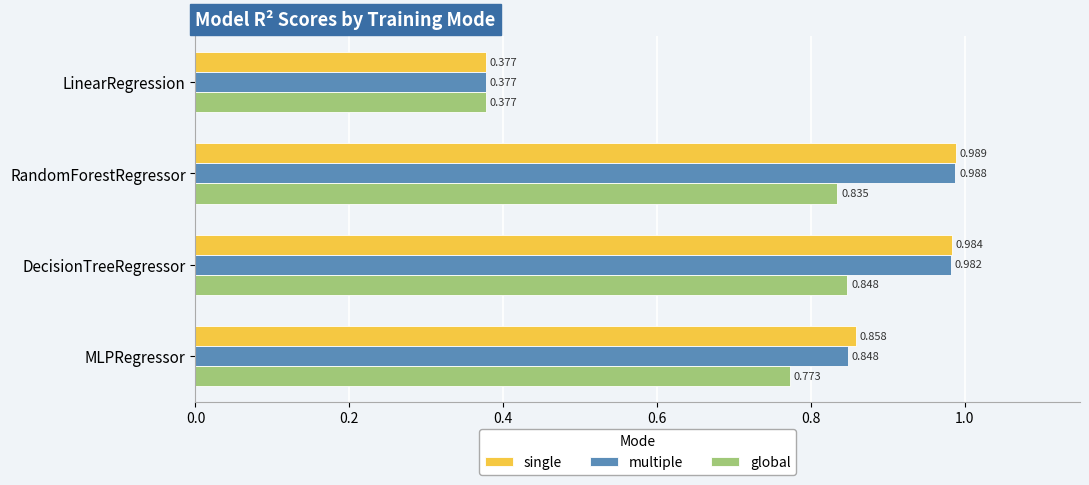

Which category has the highest value in the global series?

DecisionTreeRegressor